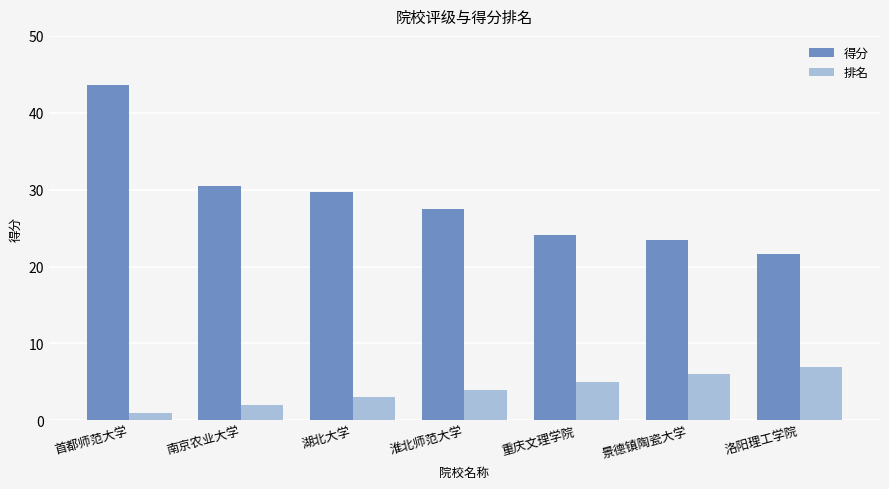

Is the value of 排名 at 湖北大学 greater than the value of 得分 at 淮北师范大学?

No